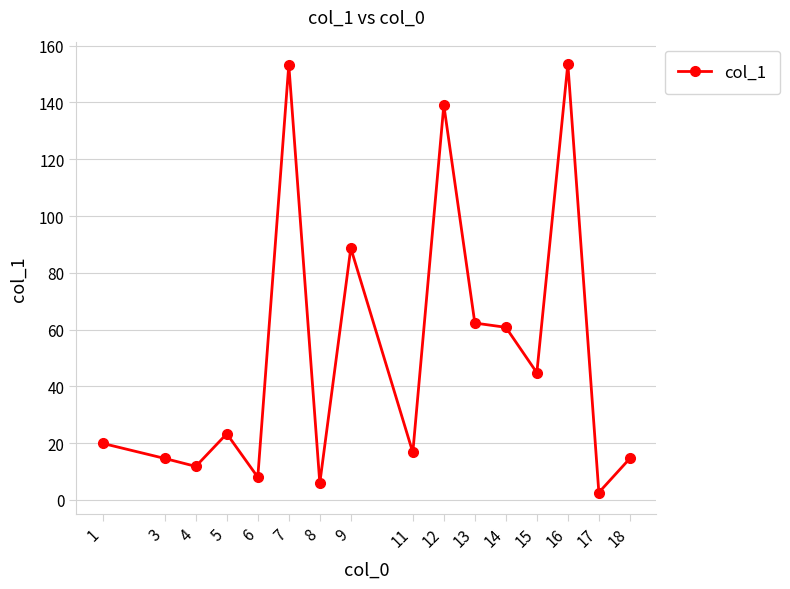

What is the smallest value displayed?

2.6